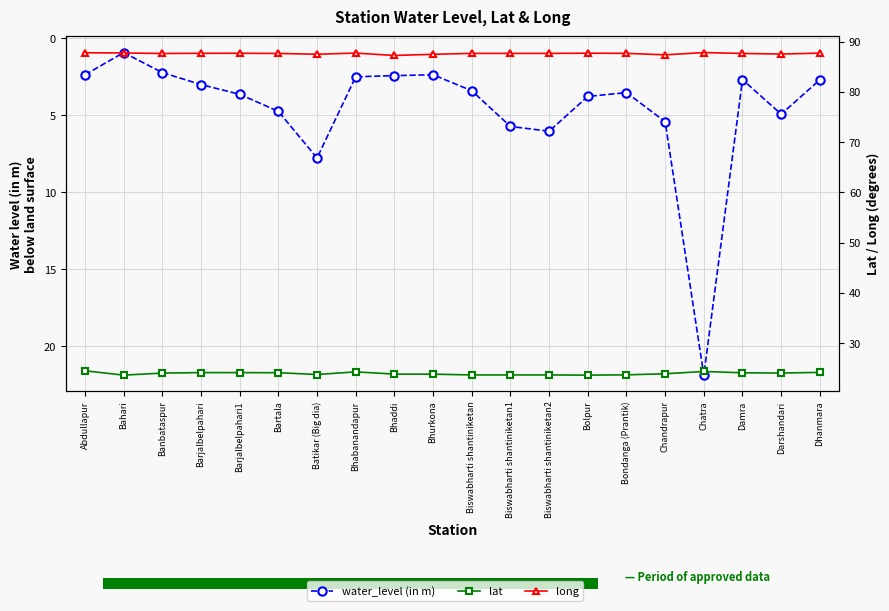

Is the value of lat at Bhurkona greater than the value of long at Biswabharti shantiniketan1?

No